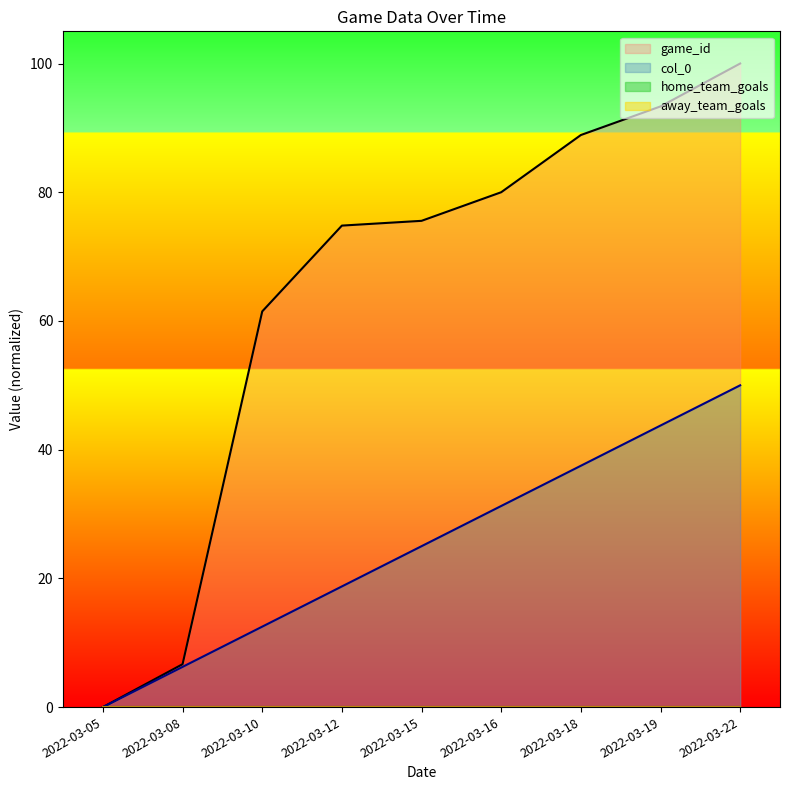

Reading left to right, what are all the values shown in this chart?

col_0: 2022-03-05=0.0	2022-03-08=6.2	2022-03-10=12.5	2022-03-12=18.8	2022-03-15=25.0	2022-03-16=31.2	2022-03-18=37.5	2022-03-19=43.8	2022-03-22=50.0
game_id: 2022-03-05=0.0	2022-03-08=6.7	2022-03-10=61.5	2022-03-12=74.8	2022-03-15=75.6	2022-03-16=80.0	2022-03-18=88.9	2022-03-19=93.3	2022-03-22=100.0